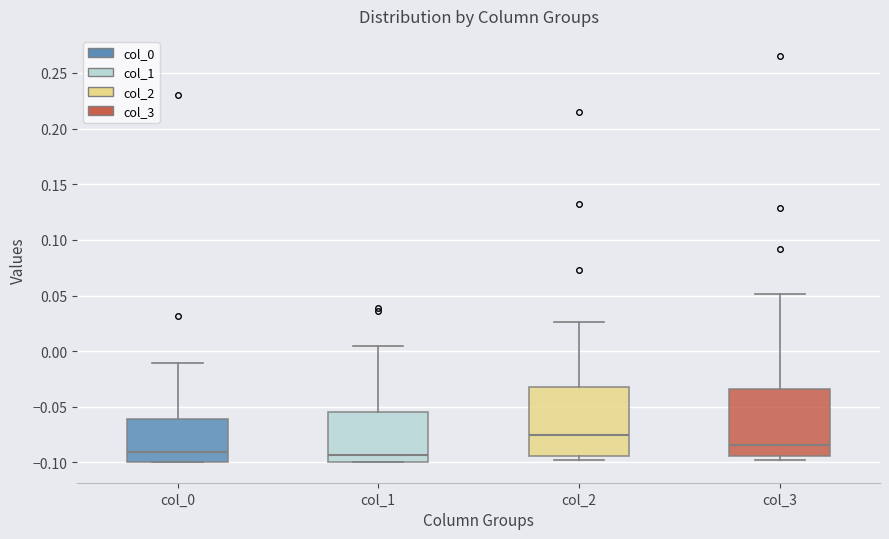

Which box has the highest median line?

col_2